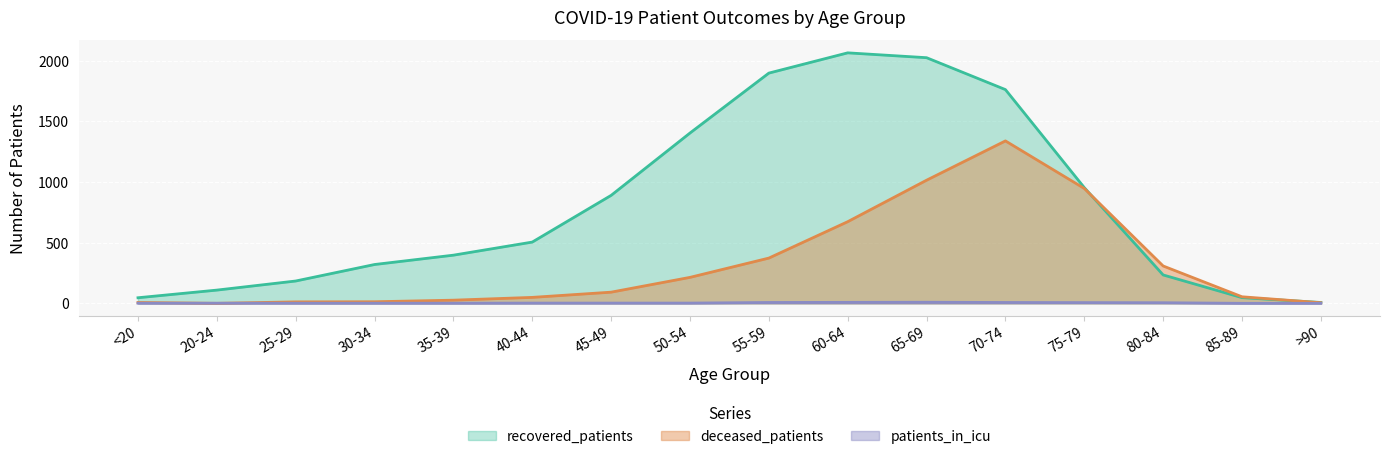

Reading right to left, extract all data points from this chart.

recovered_patients: 7	47	234	954	1762	2025	2065	1898	1404	890	505	397	320	184	109	46
deceased_patients: 5	54	308	947	1339	1015	673	373	214	92	49	26	13	12	0	7
patients_in_icu: 0	0	5	6	7	9	8	7	2	2	2	1	1	1	1	1